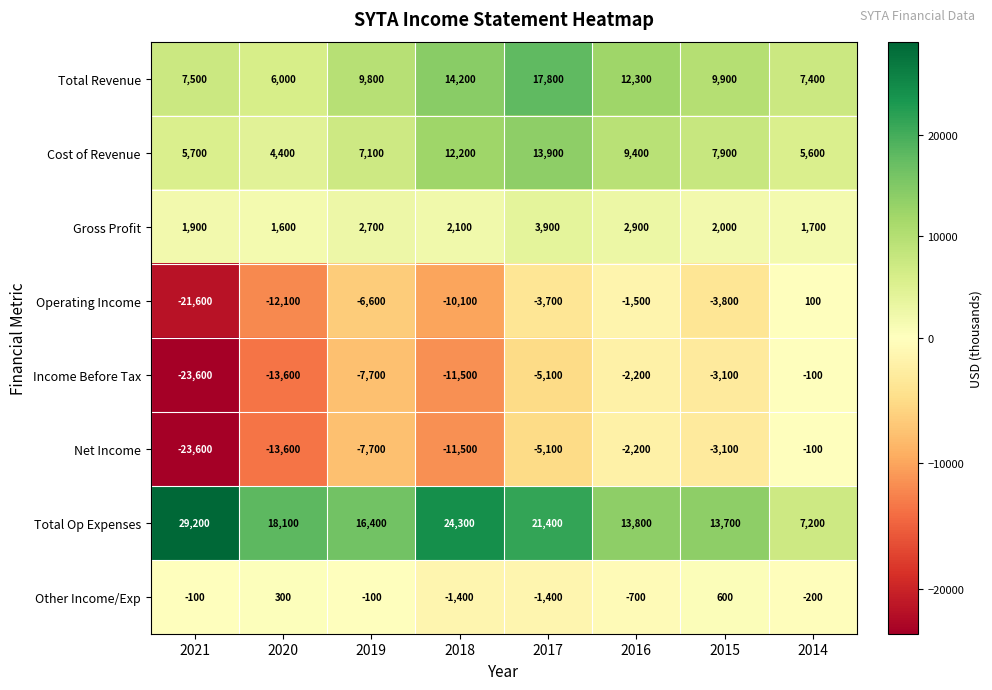

What is the minimum value for Other Income/Exp?

-1400